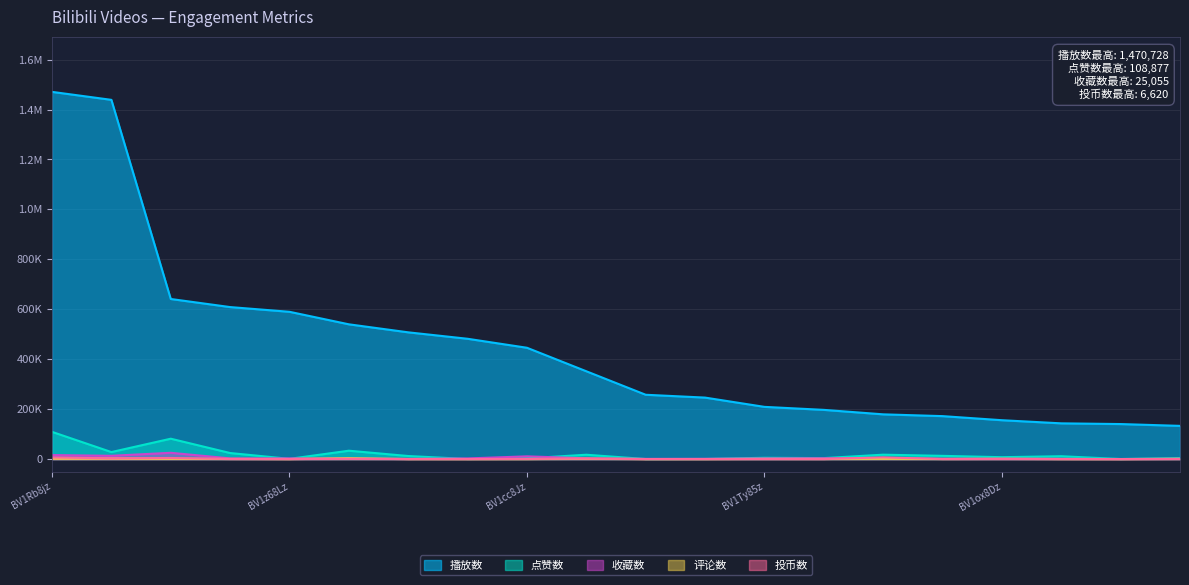

Where is 收藏数 nearest to the value 12592?

BV1PE8azxEPE